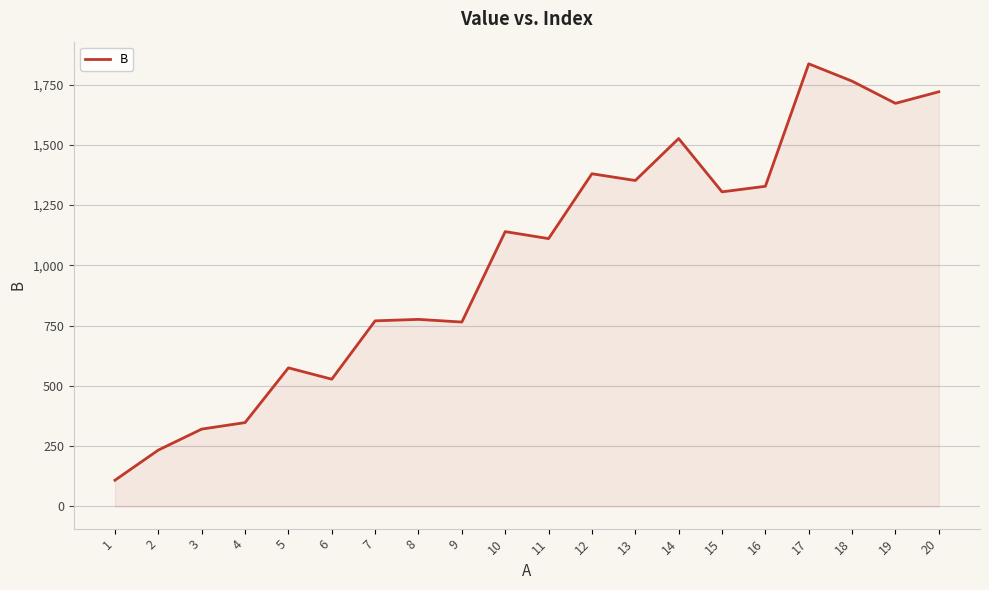

At which label is the value closest to 972?

11